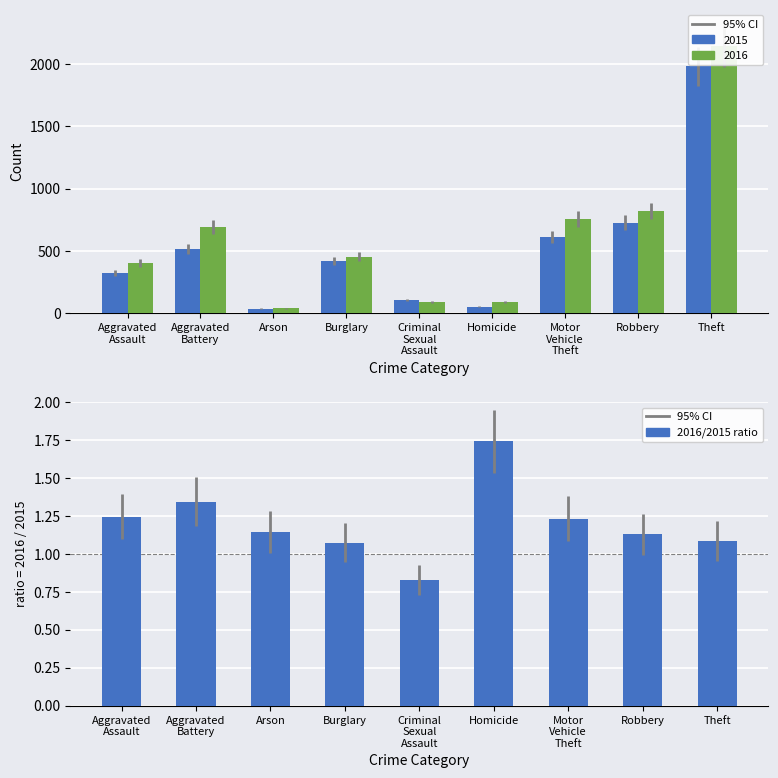

Reading right to left, extract all data points from this chart.

Theft=1.1	Robbery=1.1	Motor
Vehicle
Theft=1.2	Homicide=1.7	Criminal
Sexual
Assault=0.8	Burglary=1.1	Arson=1.1	Aggravated
Battery=1.3	Aggravated
Assault=1.2